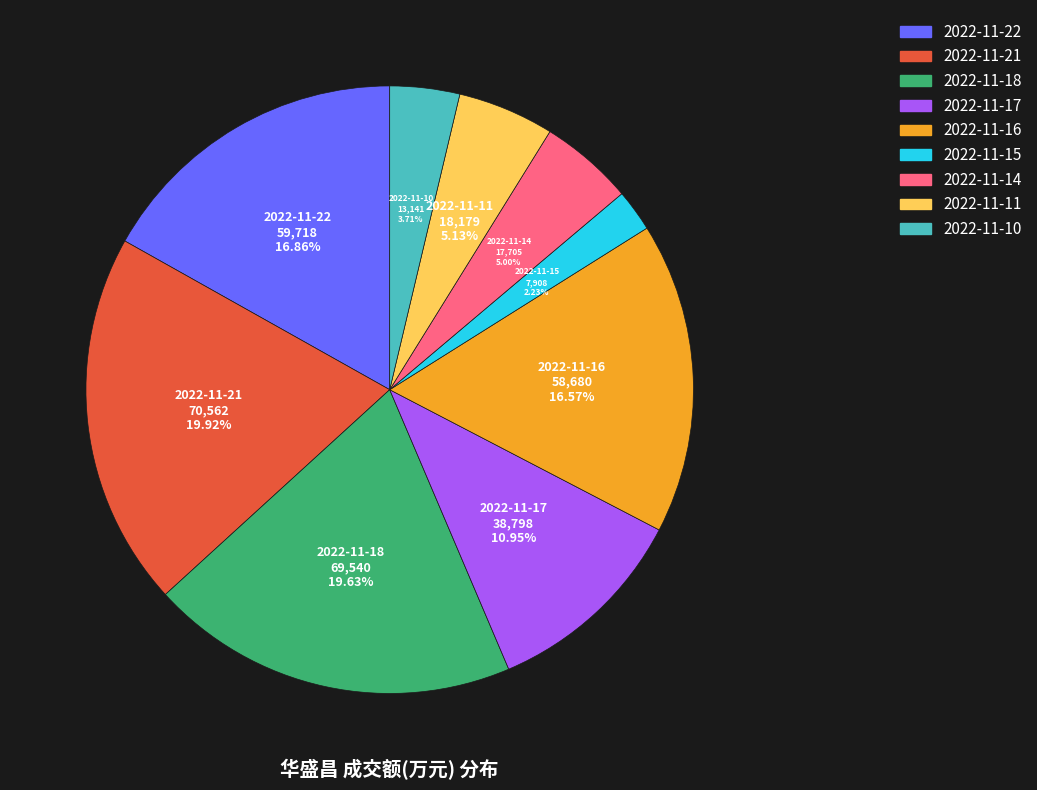

What is the smallest slice in the pie chart?

2022-11-15